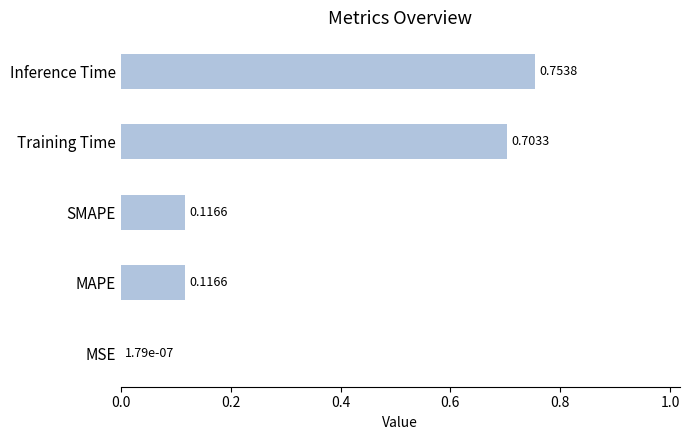

Which category has the highest value across all series?

Inference Time